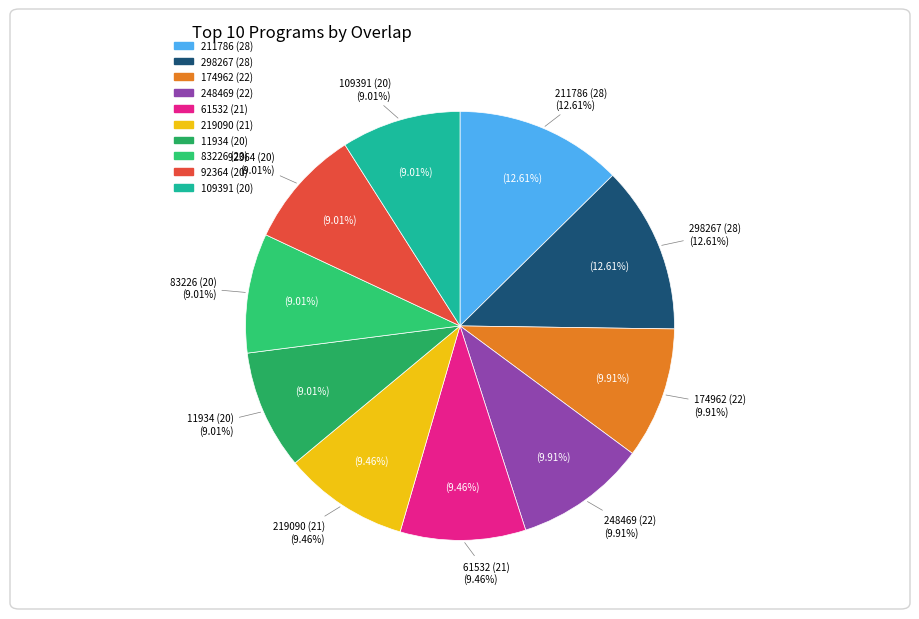

Combined, do 83226 (20) and 11934 (20) account for over 50%?

No